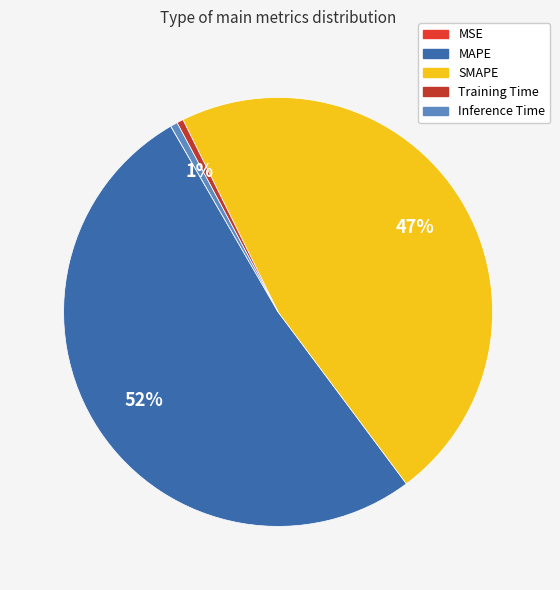

Which slice is the largest?

MAPE